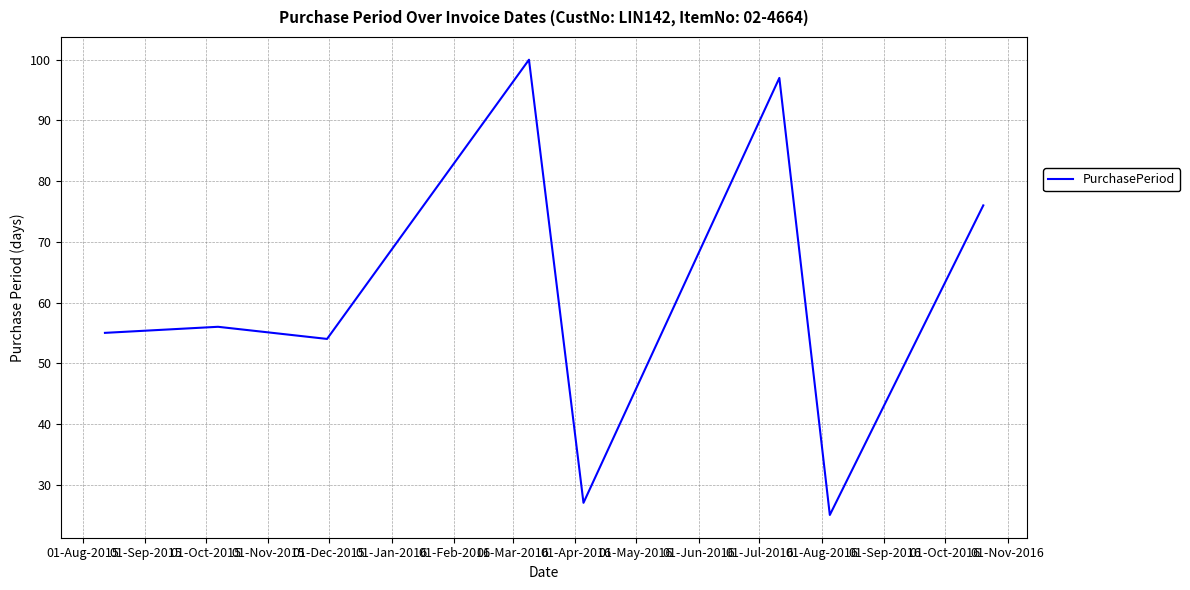

How many interior local valleys (lower than both neighbors) does the data have?

3